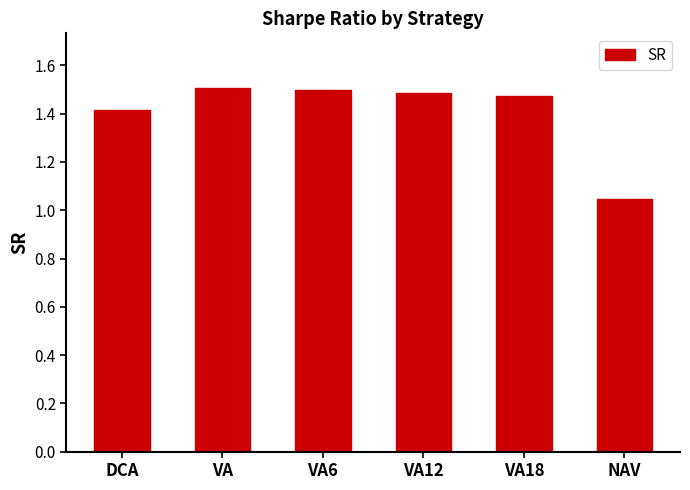

What is the change in value from VA12 to NAV?

-0.4